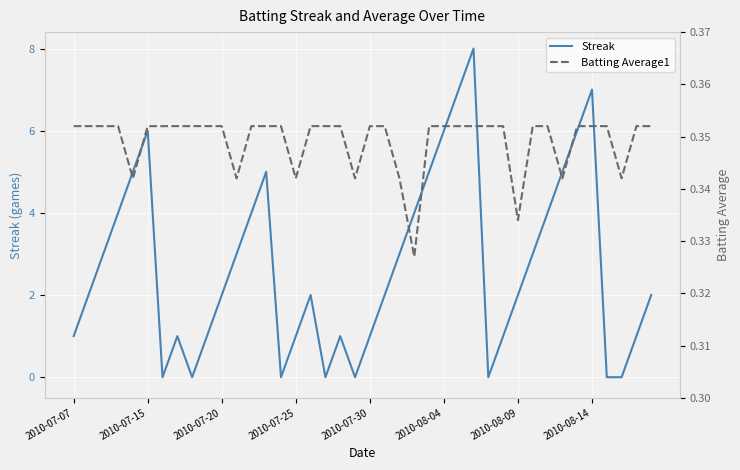

How many Streak values are between 1 and 5?

26